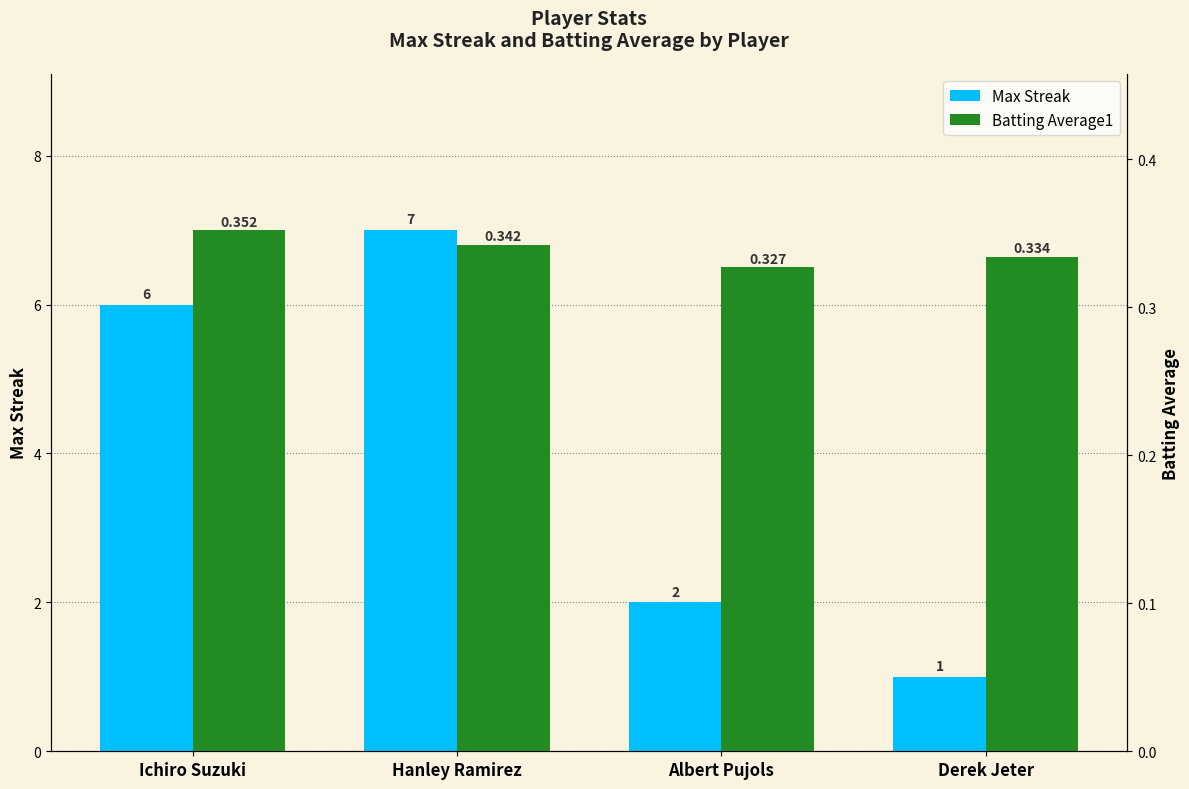

What is the sum of the Max Streak values at Derek Jeter and Albert Pujols?

3.0